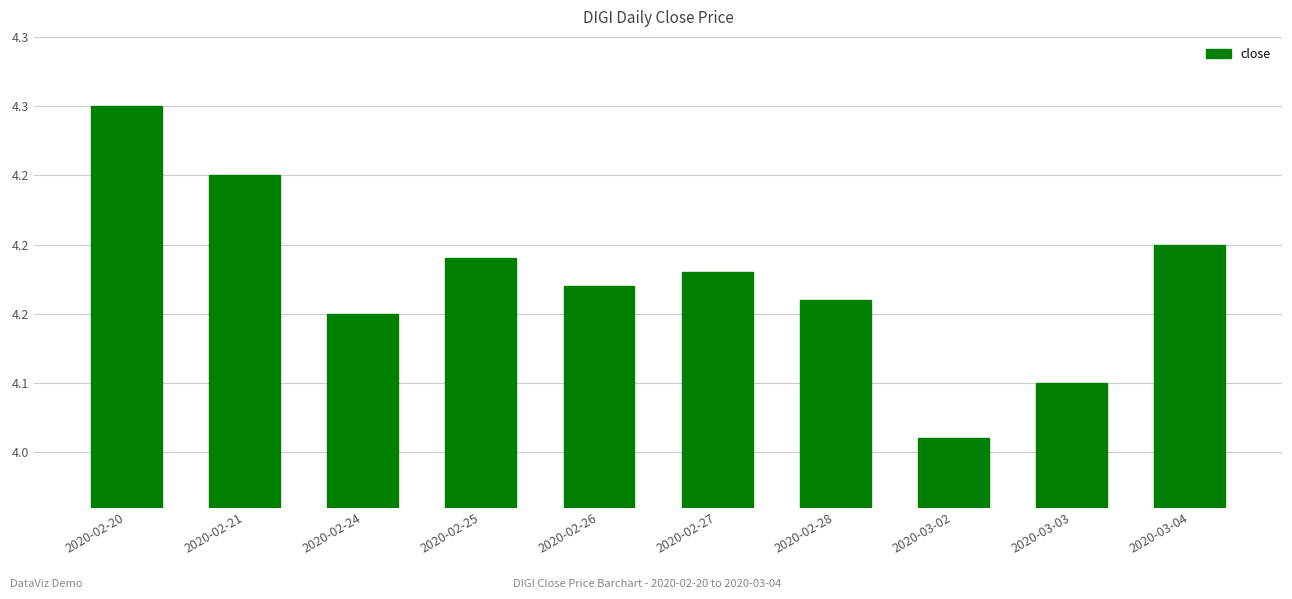

Rank the categories by value from highest to lowest.

2020-02-20, 2020-02-21, 2020-03-04, 2020-02-25, 2020-02-27, 2020-02-26, 2020-02-28, 2020-02-24, 2020-03-03, 2020-03-02